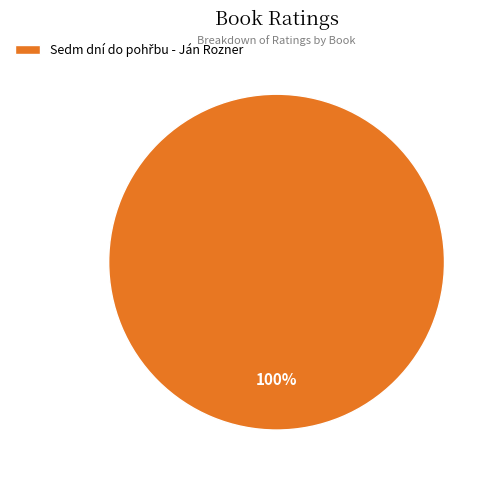

Count the number of slices in the pie.

1